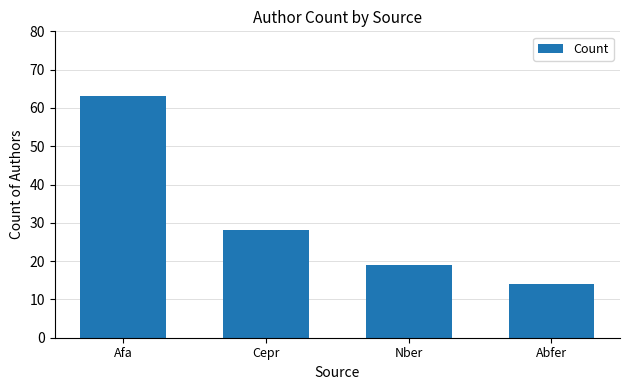

Where is the data nearest to the value 38?

Cepr